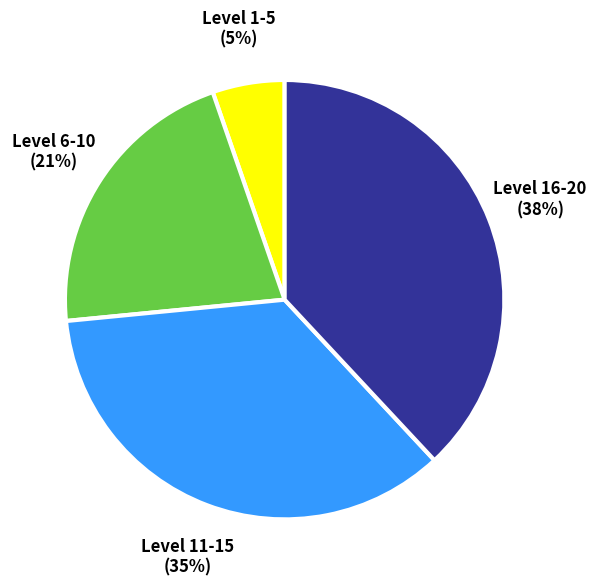

Is there a majority slice in this chart?

No